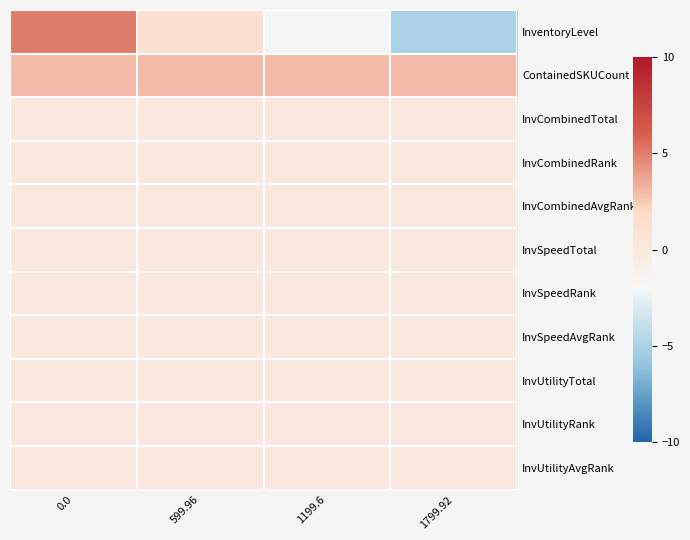

Which has a higher value, 599.96 or 1199.6?

599.96